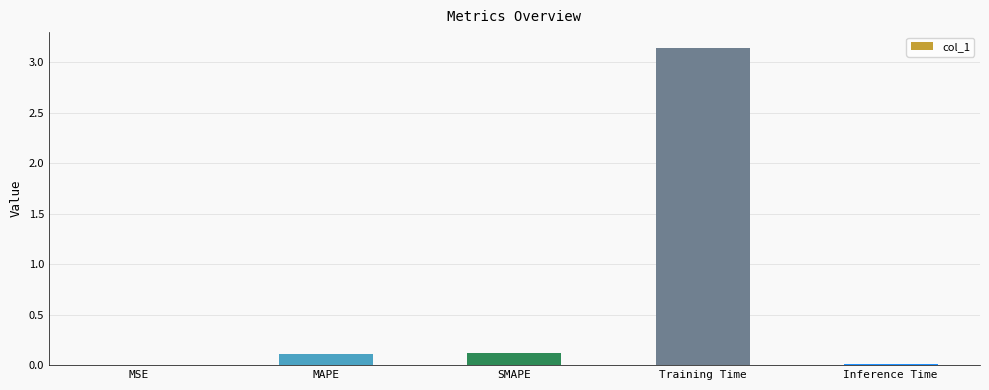

What is the sum of all values?

3.4